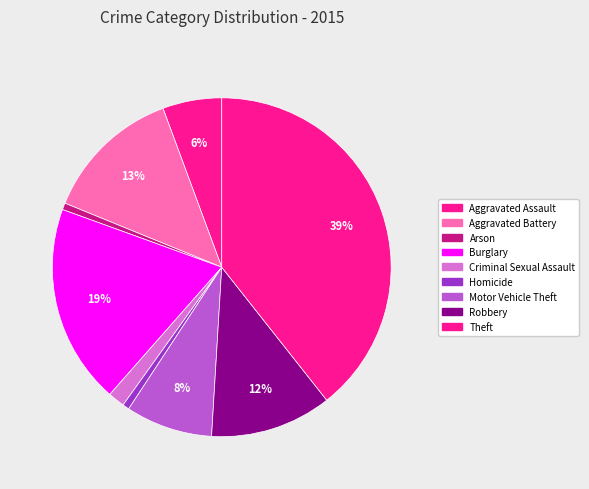

Is there any slice that represents more than half of the pie?

No